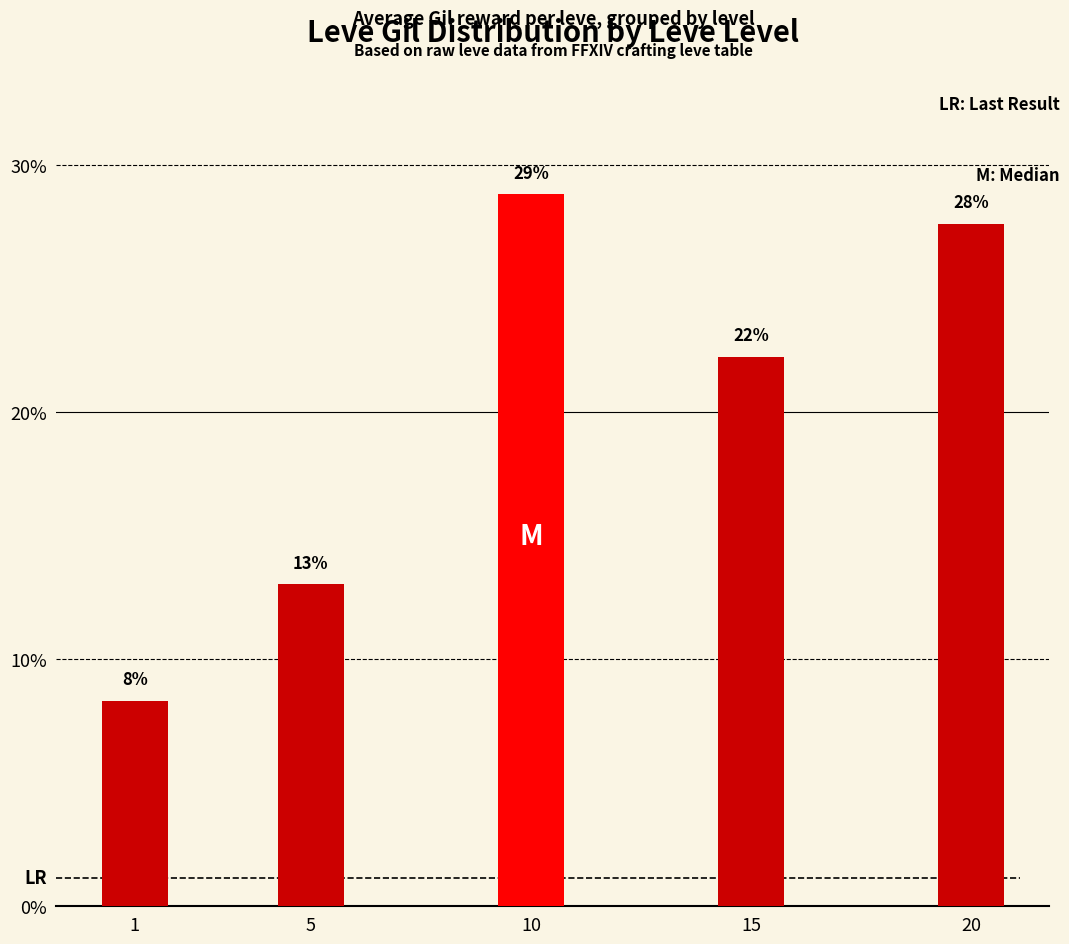

Does the chart contain any negative values?

No